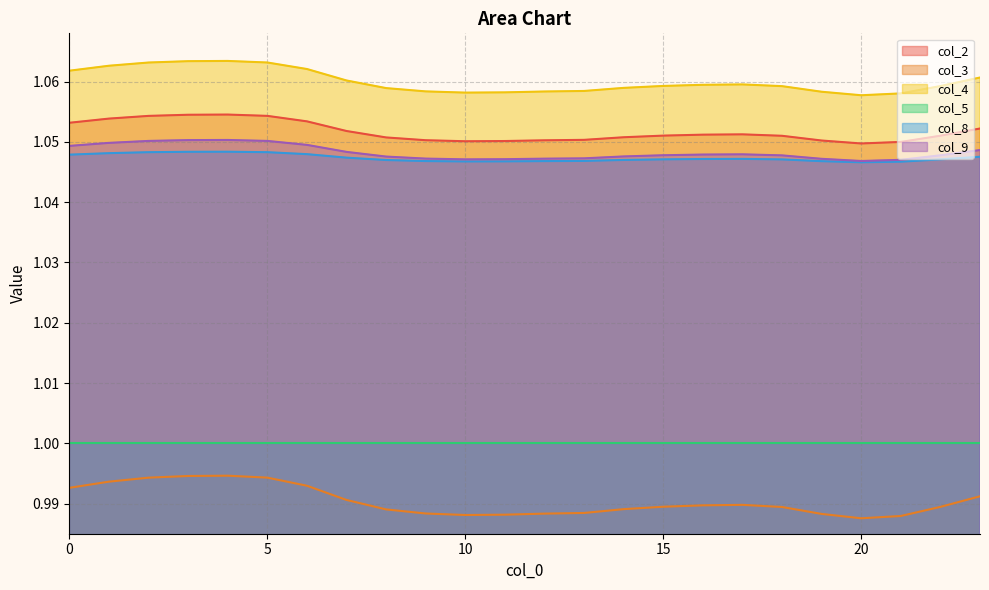

At how many categories does at least one series exceed 1?

24